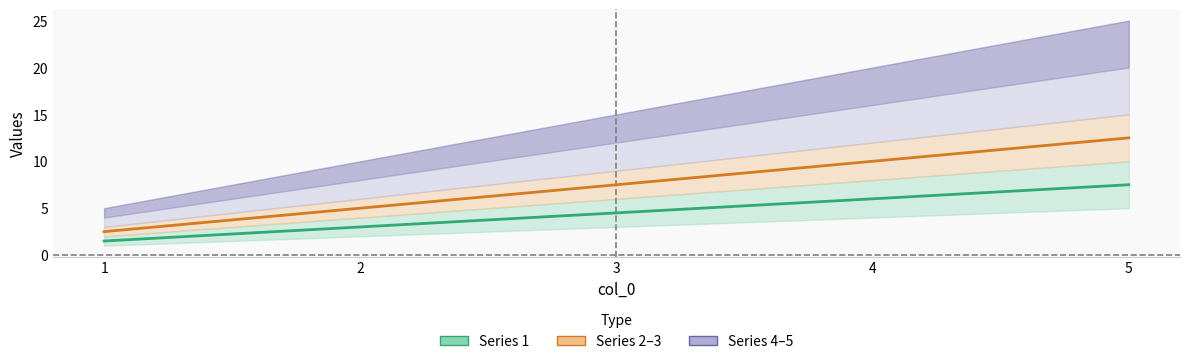

How many values in the 3 series are below 12?

2